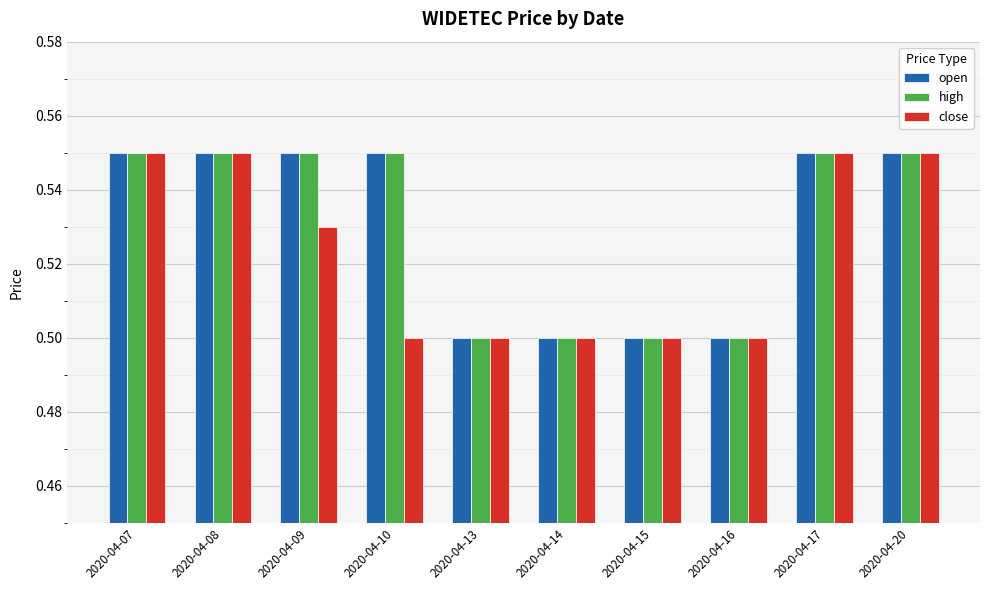

What is the total value across all series at 2020-04-08?

1.7